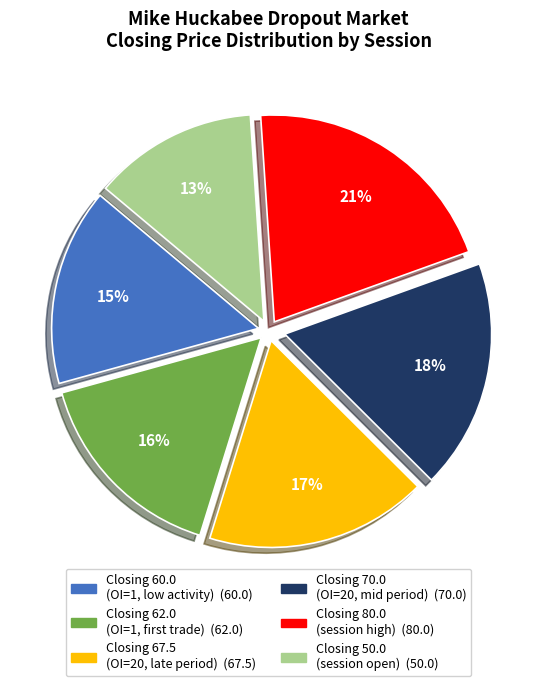

Count the number of slices in the pie.

6